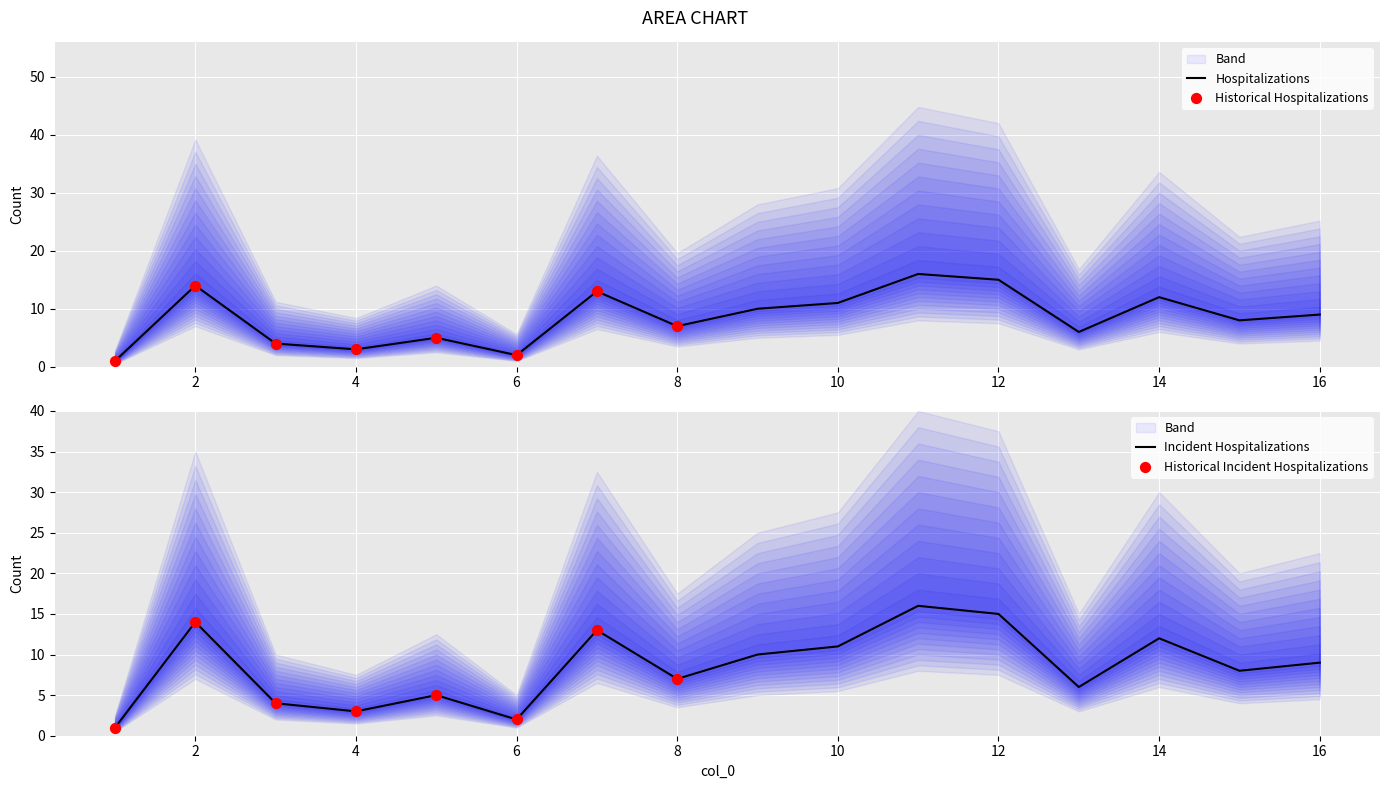

Between 6 and 2, which is larger?

2